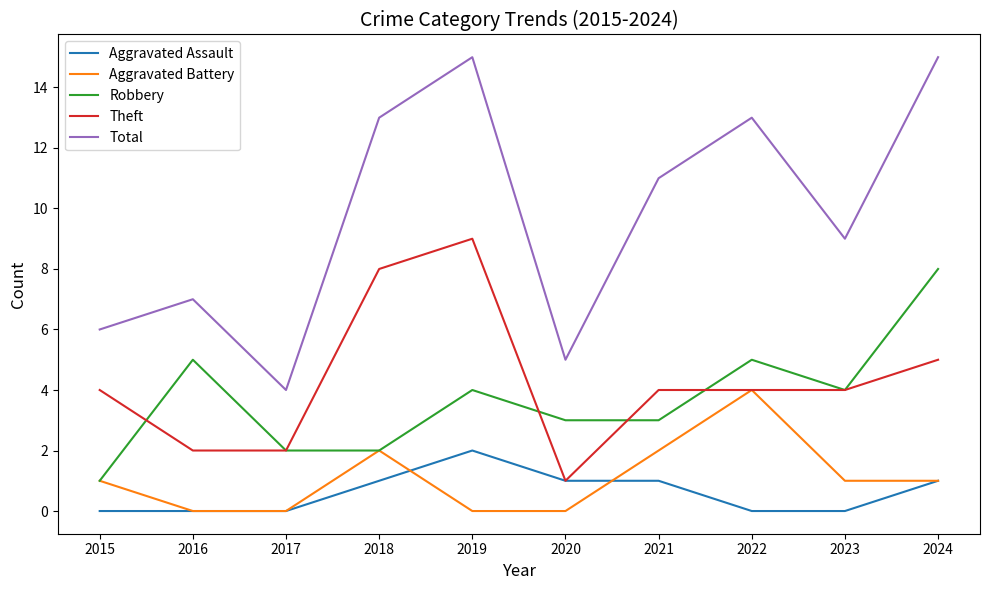

What is the total value across all series at 2023?

18